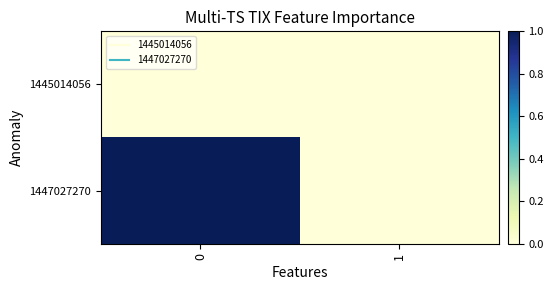

What is the spread (max minus min) of values at 0?

1